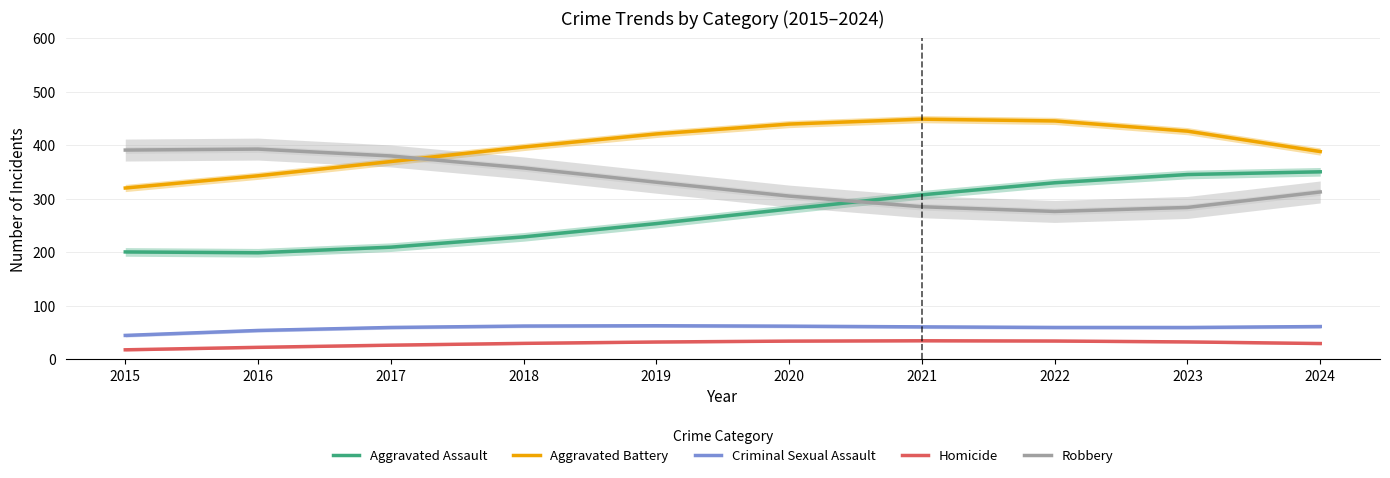

Does the chart display data point markers on the line(s)?

No